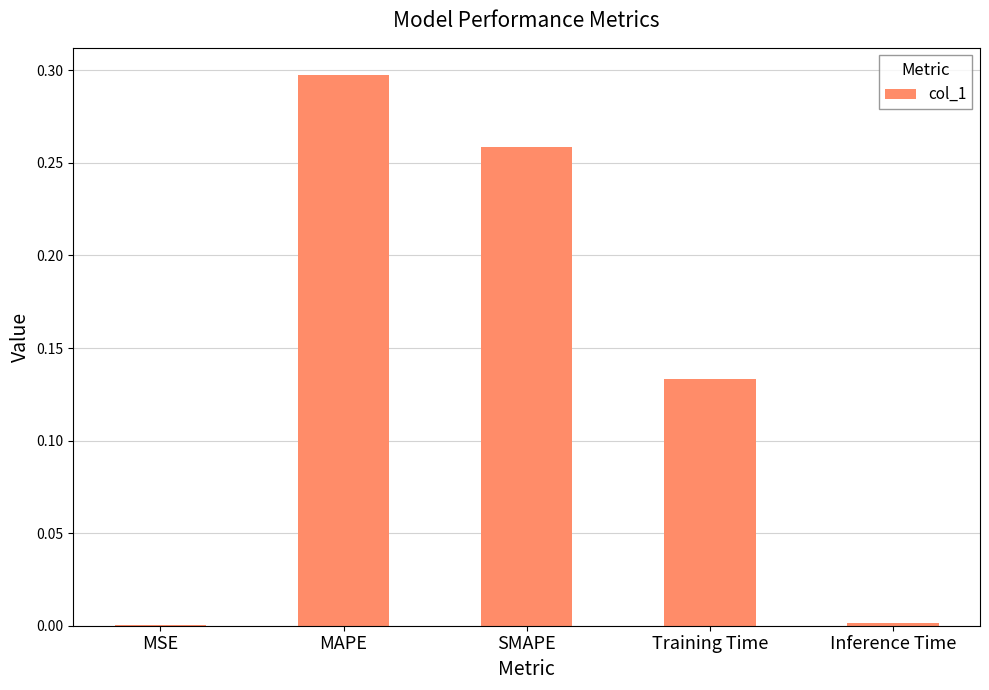

What is the change in value from MSE to Training Time?

+0.1